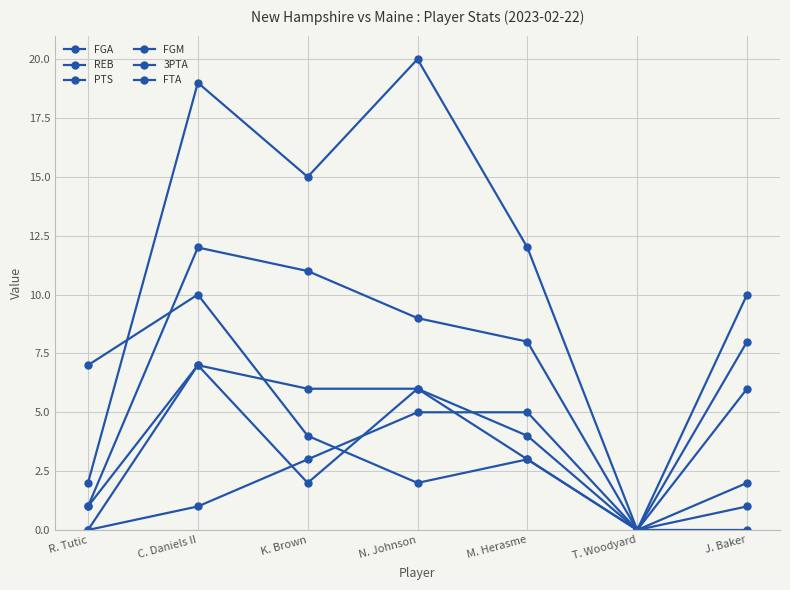

Does the chart have visible grid lines?

Yes